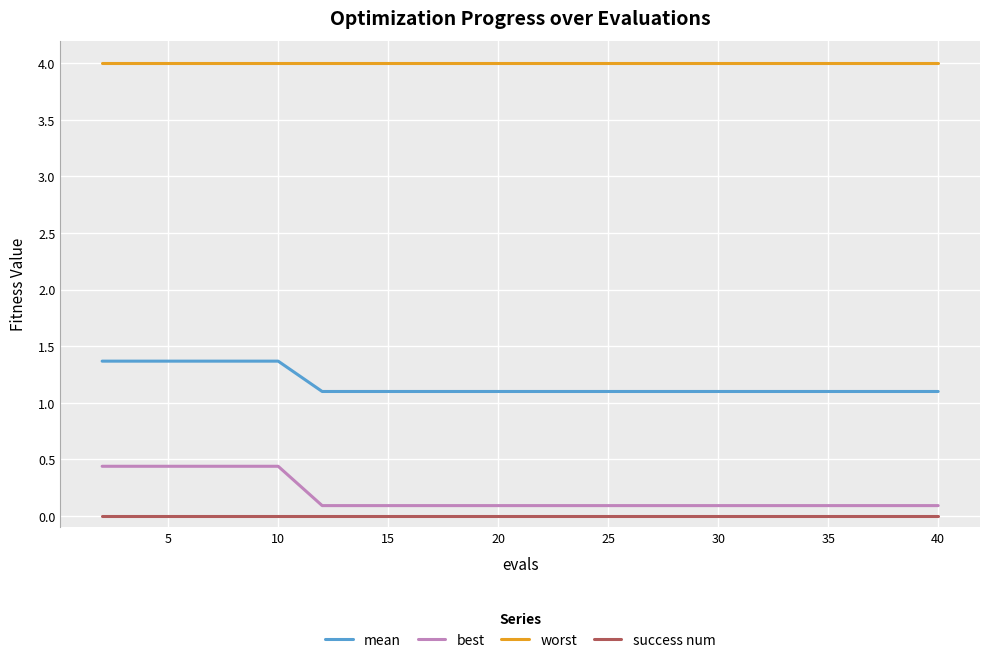

Which series has the largest range (max minus min)?

best